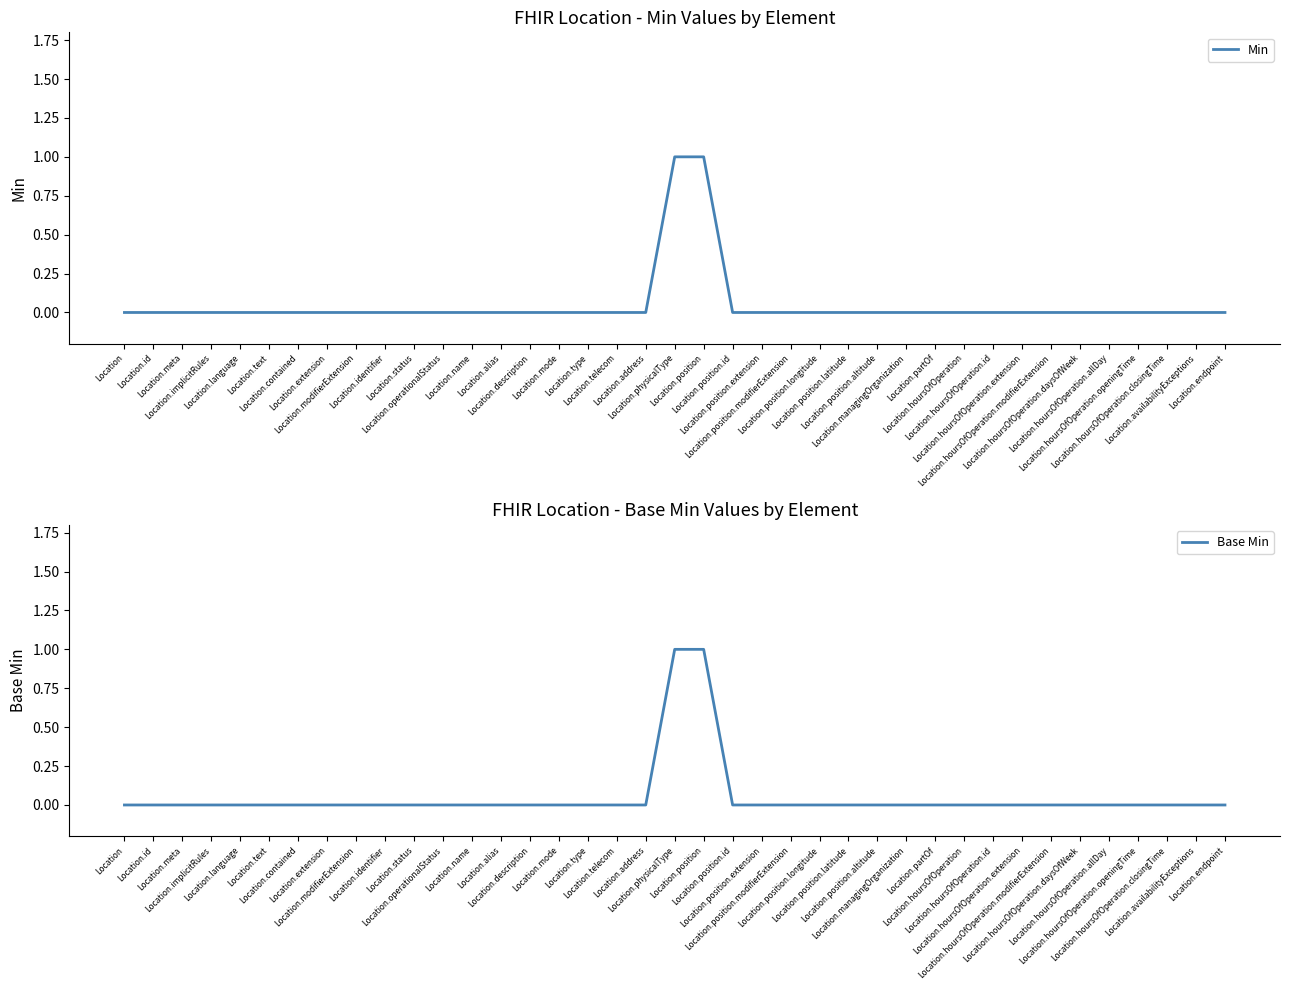

True or false: Min has more than 0 points higher than both neighbors.

False